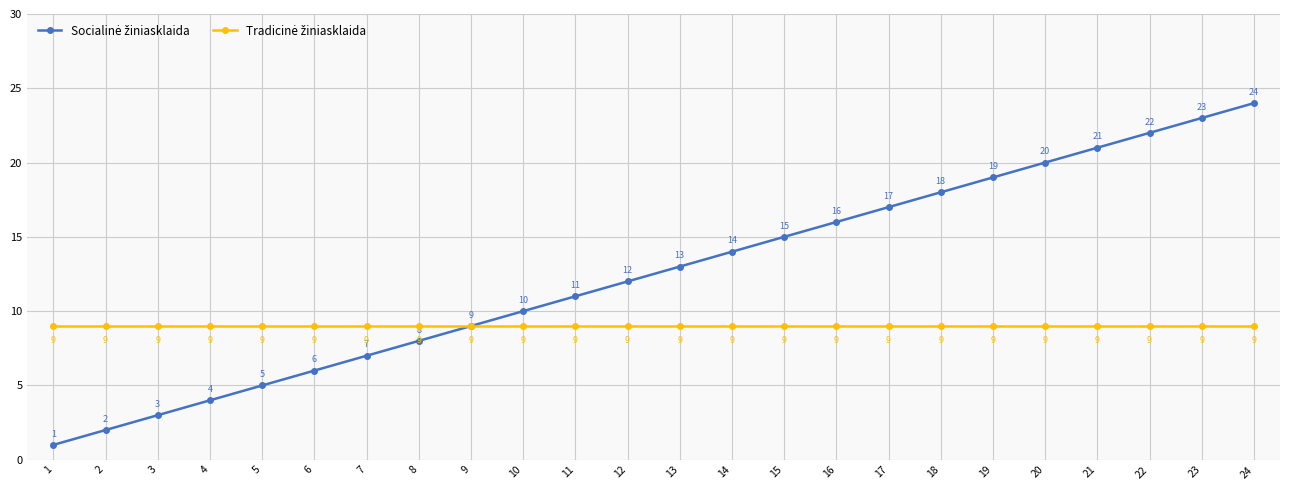

At which category is the sum across all series the highest?

24